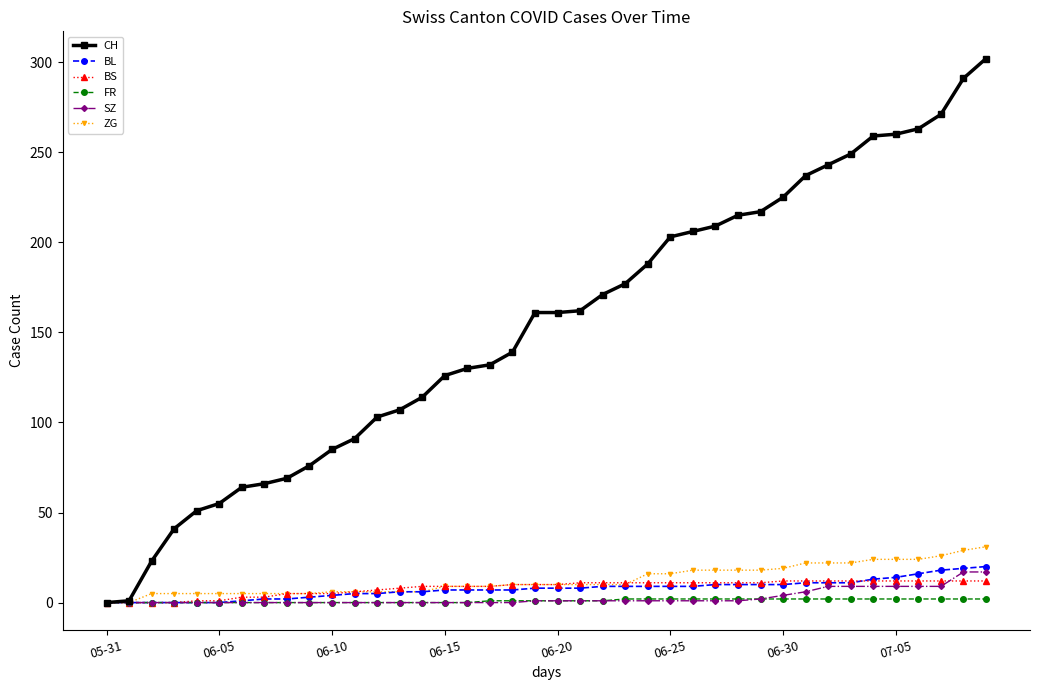

List the series in order of their peak value, highest first.

CH, ZG, BL, SZ, BS, FR